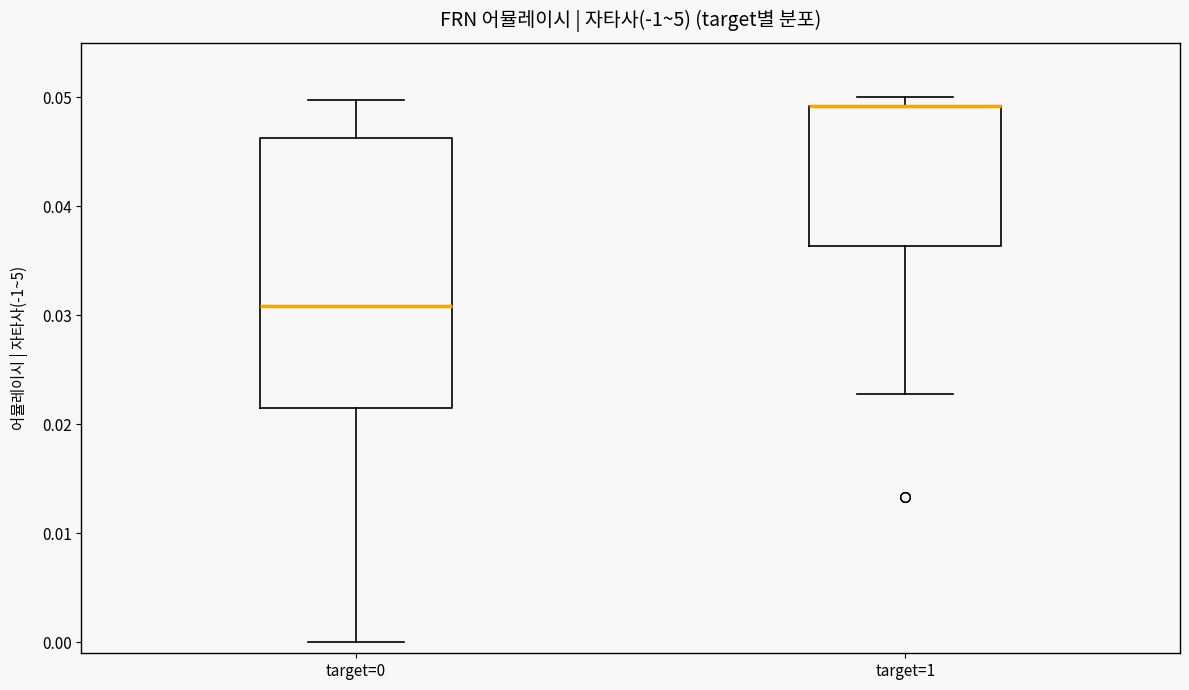

Where does the upper whisker of the box for target=0 end on the y-axis? The values are not printed on the chart, so give them approximately, as read against the axis.

0.050